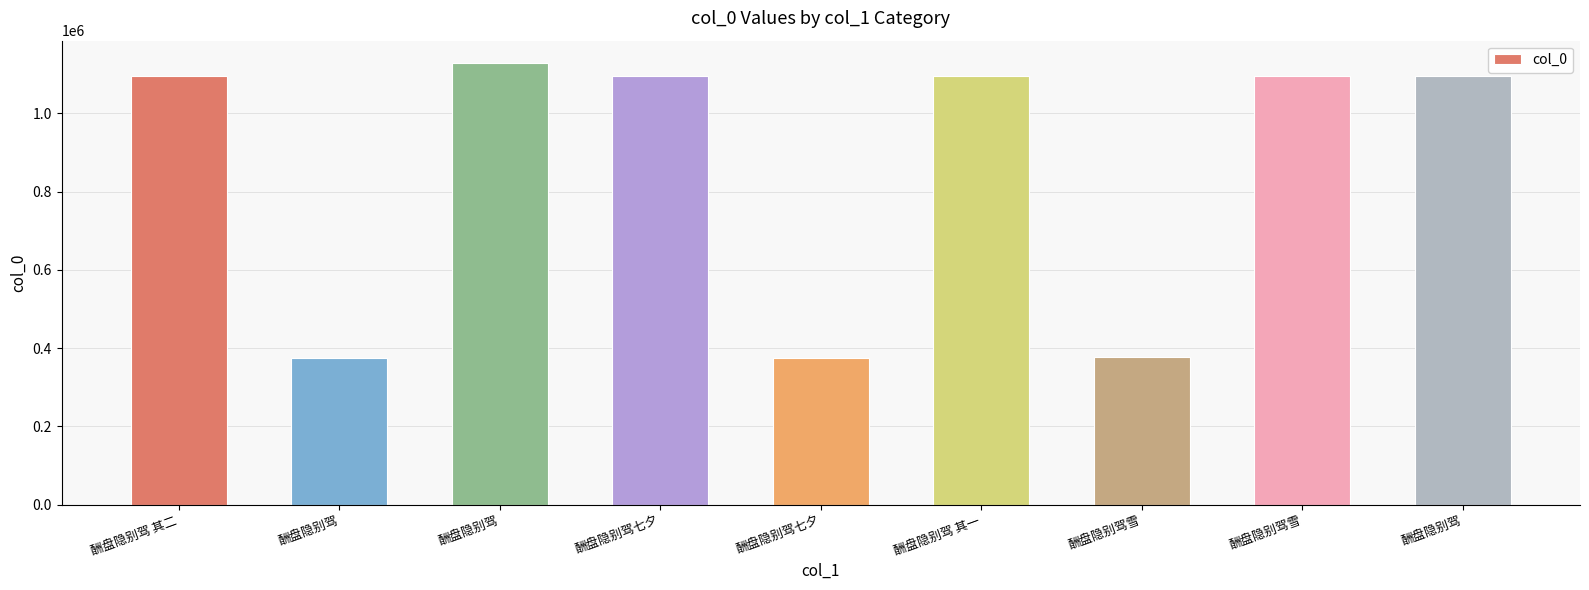

Is it true that the value at 酬盘隐别驾雪 is 376141?

True